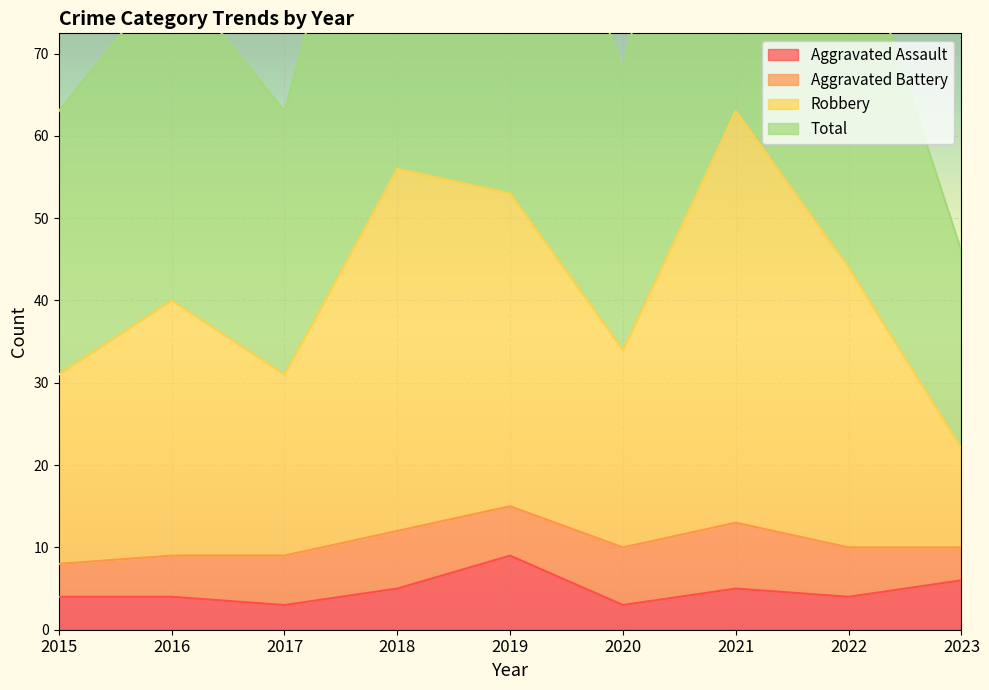

Count the number of categories in the chart.

9